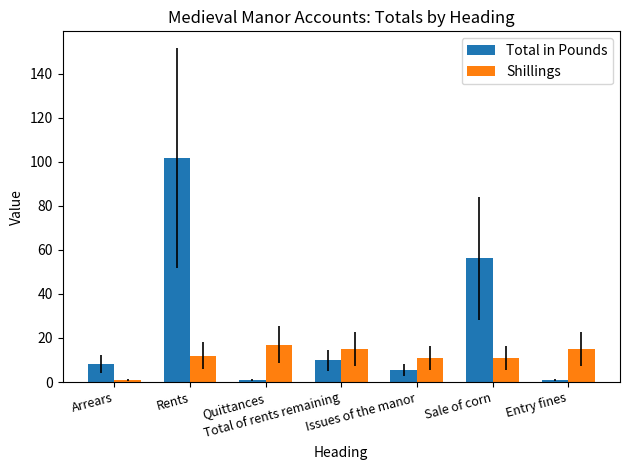

Is it true that Shillings equals 9.0 at Total of rents remaining?

False